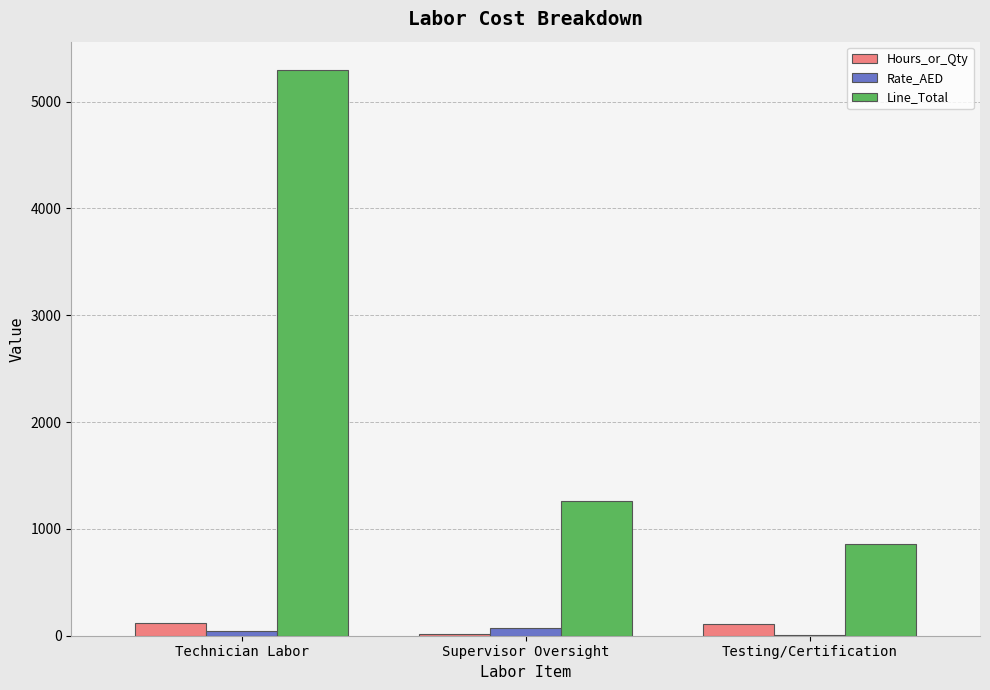

At which label is Line_Total closest to 3076?

Supervisor Oversight